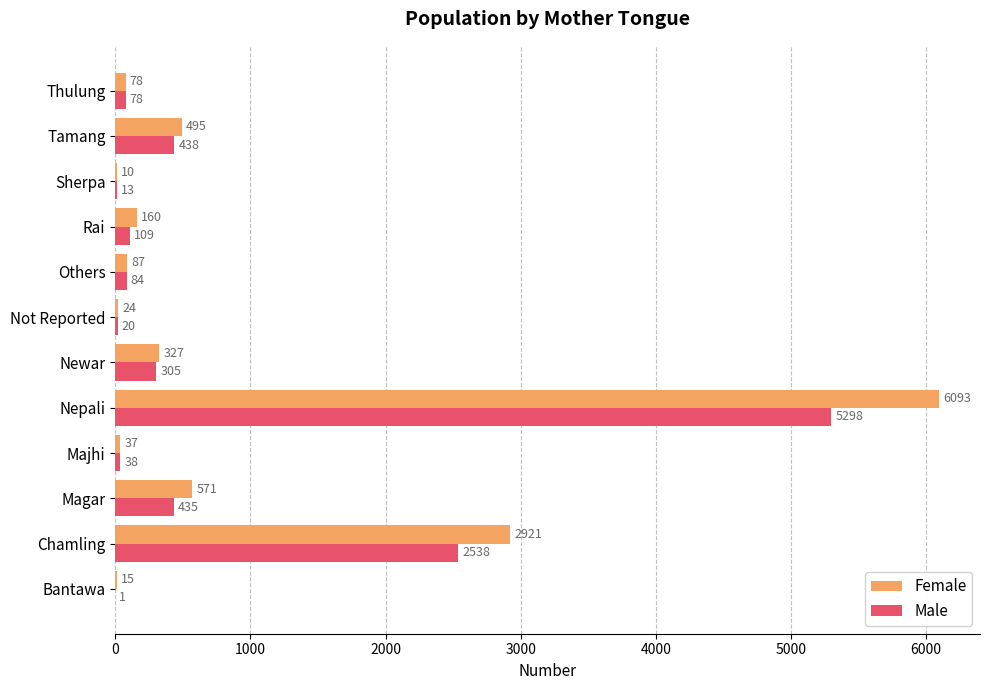

Which category has the highest value across all series?

Nepali